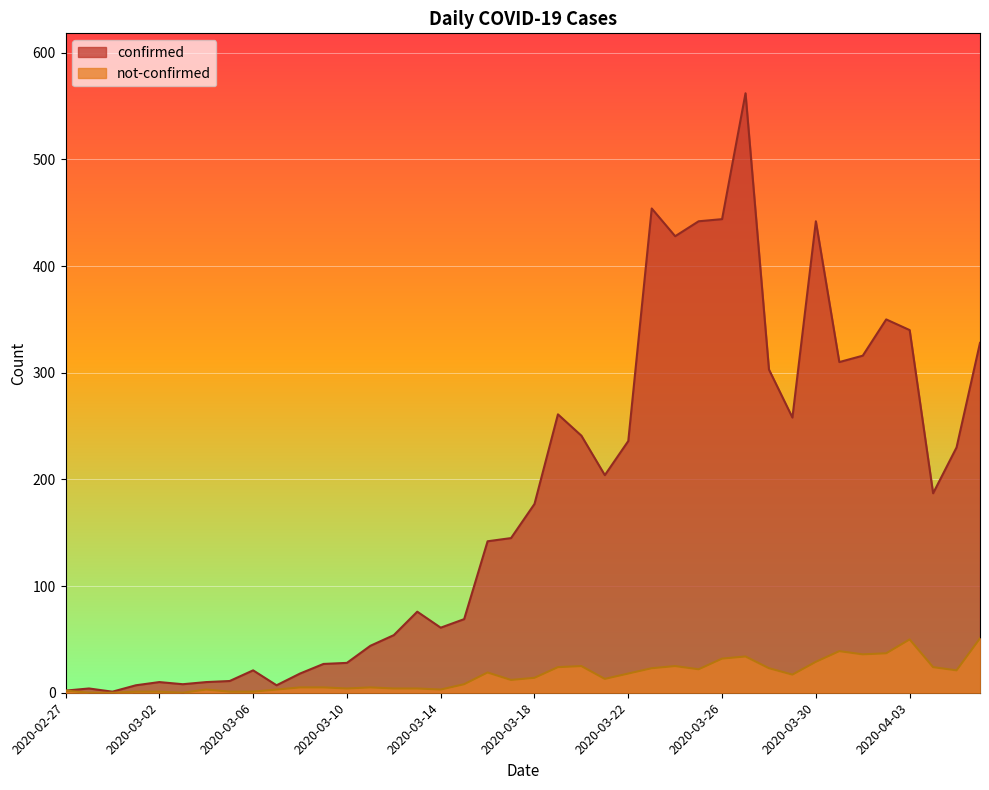

What is the greatest value displayed?

562